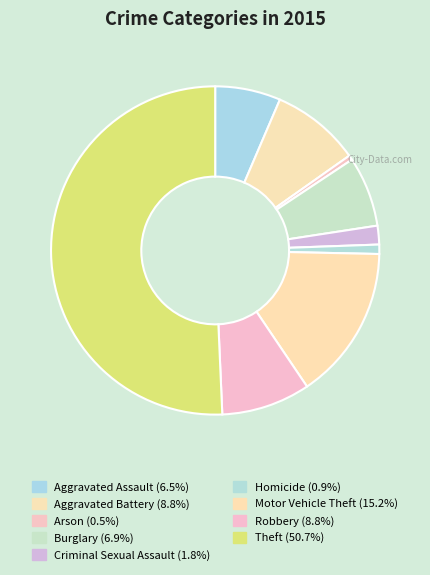

To the nearest percent, what is the combined percentage of Robbery and Motor Vehicle Theft?

24%